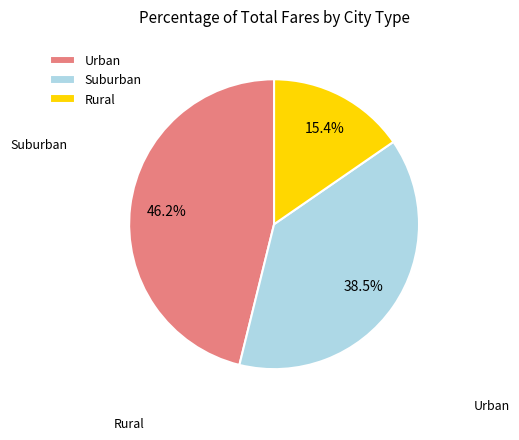

Combined, what portion of the pie is Urban and Suburban?

84.6%